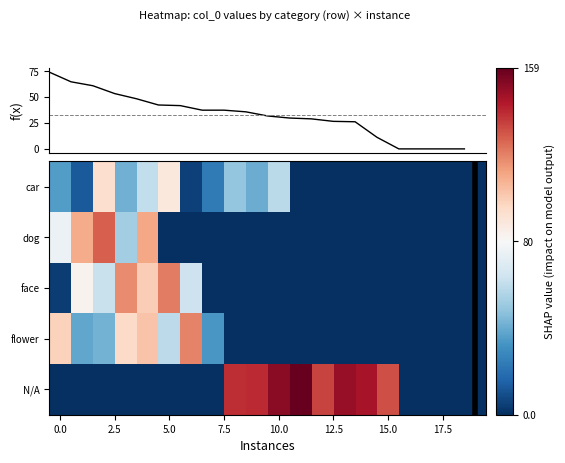

Rank the series by their maximum value, from lowest to highest.

car, flower, face, dog, N/A